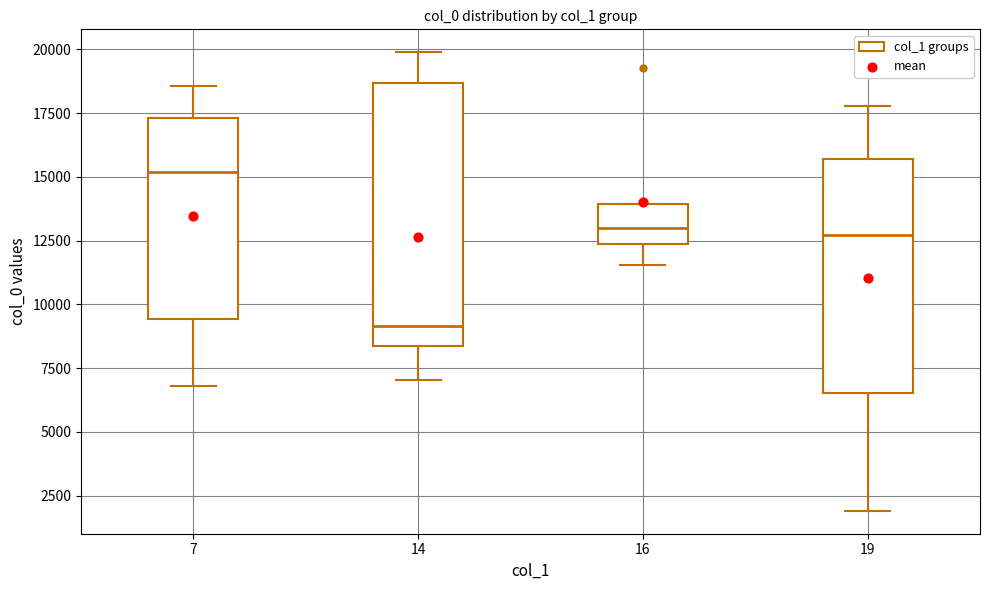

Where is the upper edge of the box at x = 14 on the y-axis? The values are not printed on the chart, so give them approximately, as read against the axis.

18500